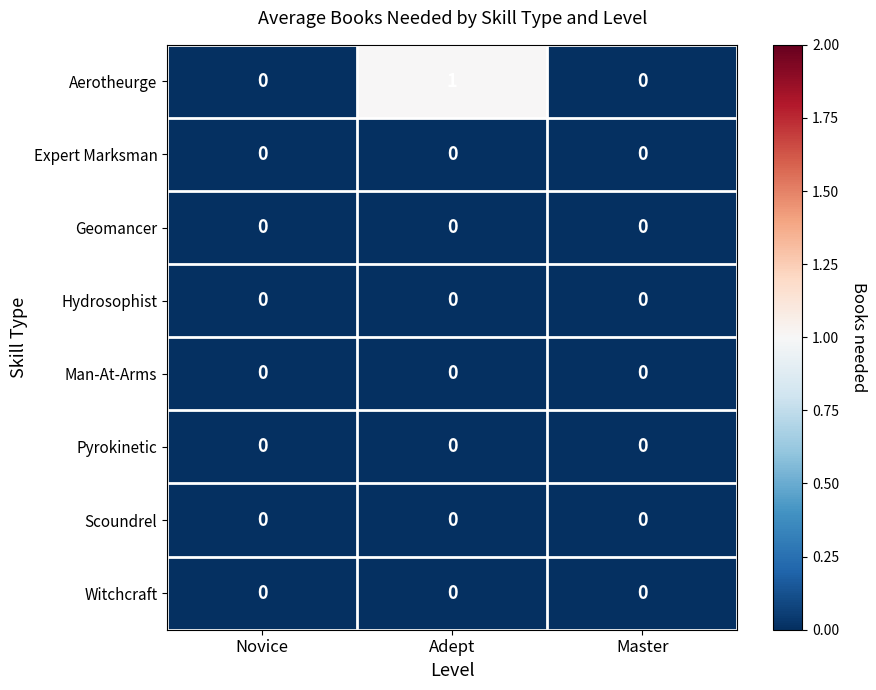

The Pyrokinetic series shows 0 at Adept. True or false?

True